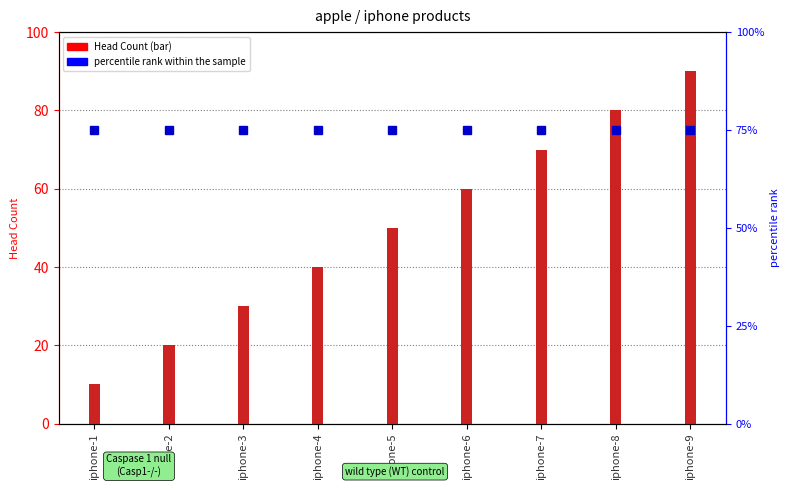

Between iphone-9 and iphone-6, which is larger?

iphone-9